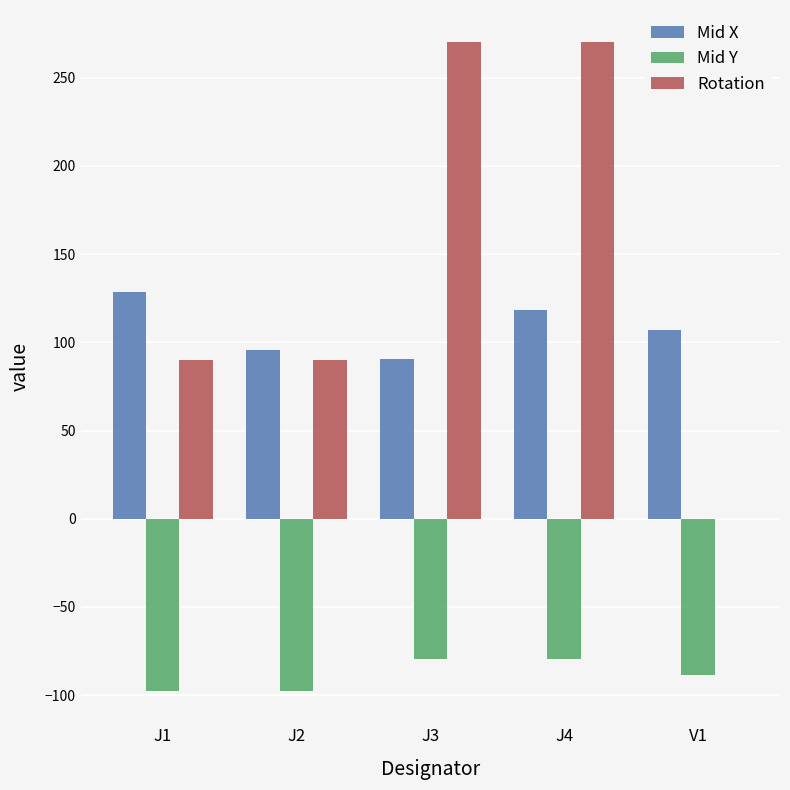

What value does the Mid X series have at J4?

118.4